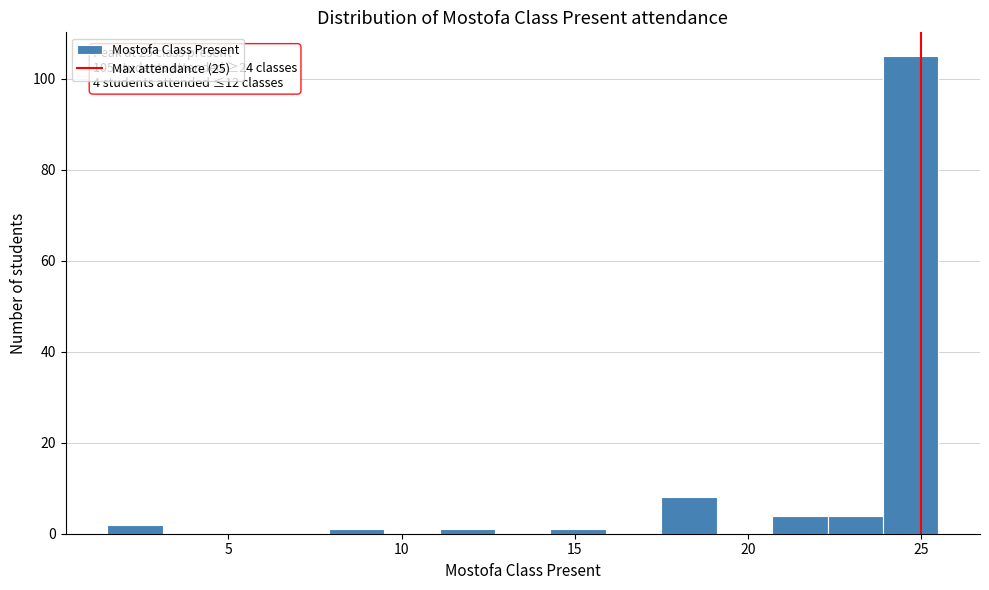

Read against the x-axis, roughly where is the centre of the tallest bar?

24.5